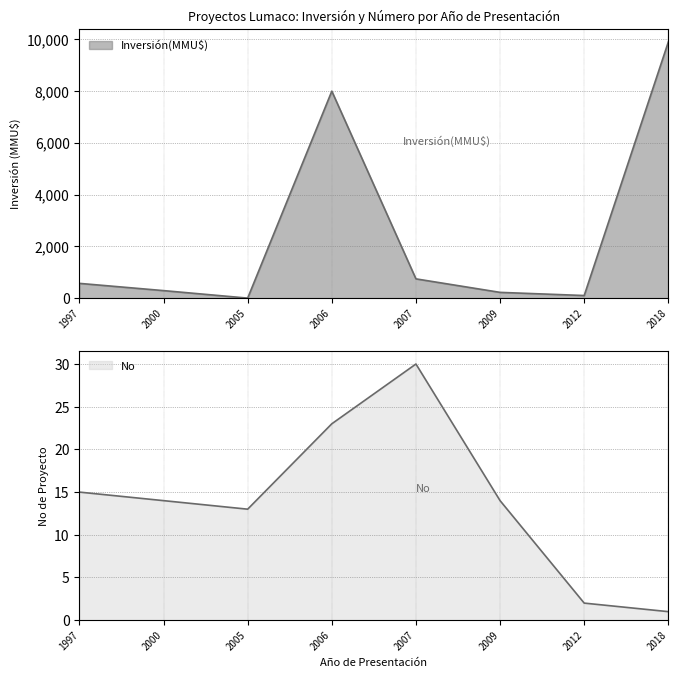

True or false: Inversión(MMU$) and No cross at least once.

True